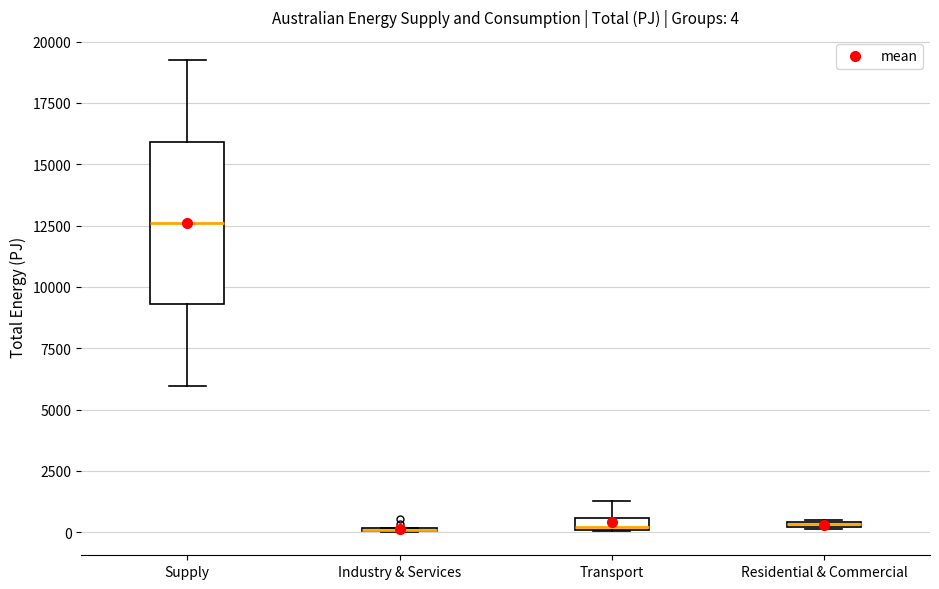

Comparing the boxes themselves (not the whiskers), which one is the tallest?

Supply